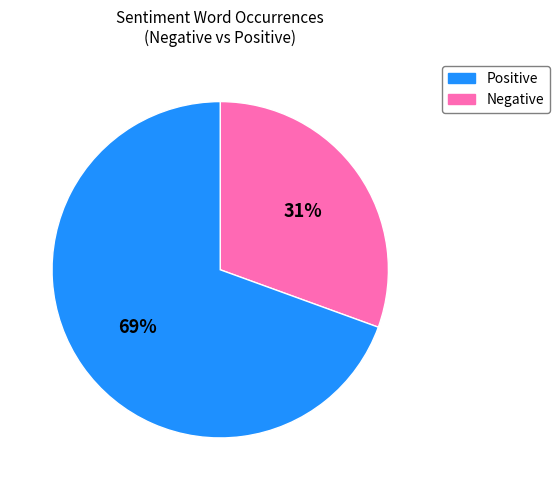

Is there any slice that represents more than half of the pie?

Yes